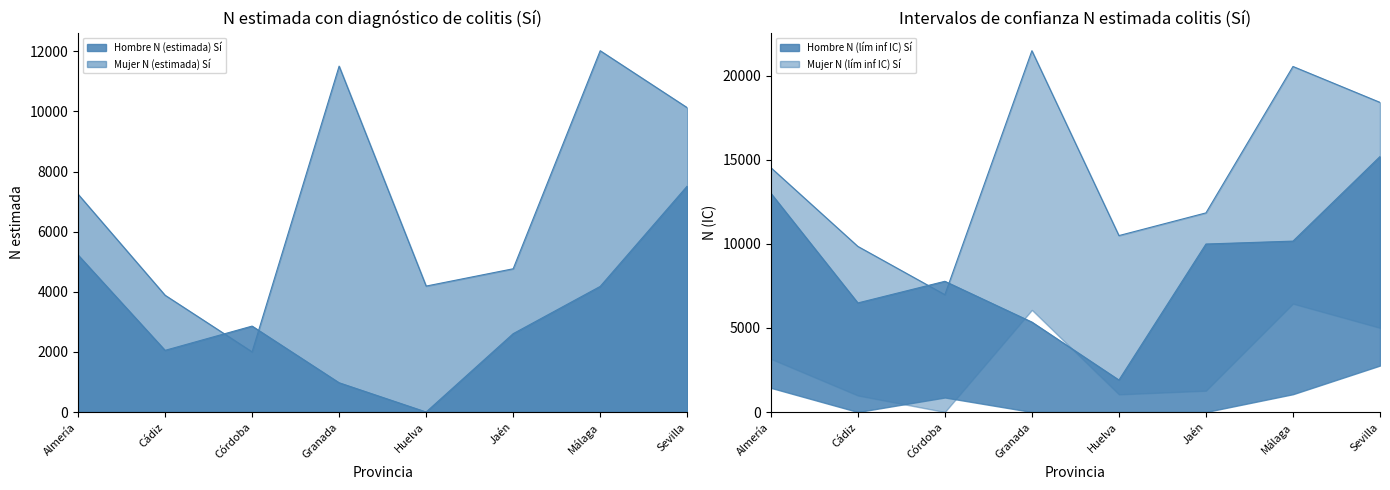

At which label does Hombre N (lím sup IC) Sí first exceed 9997?

Almería